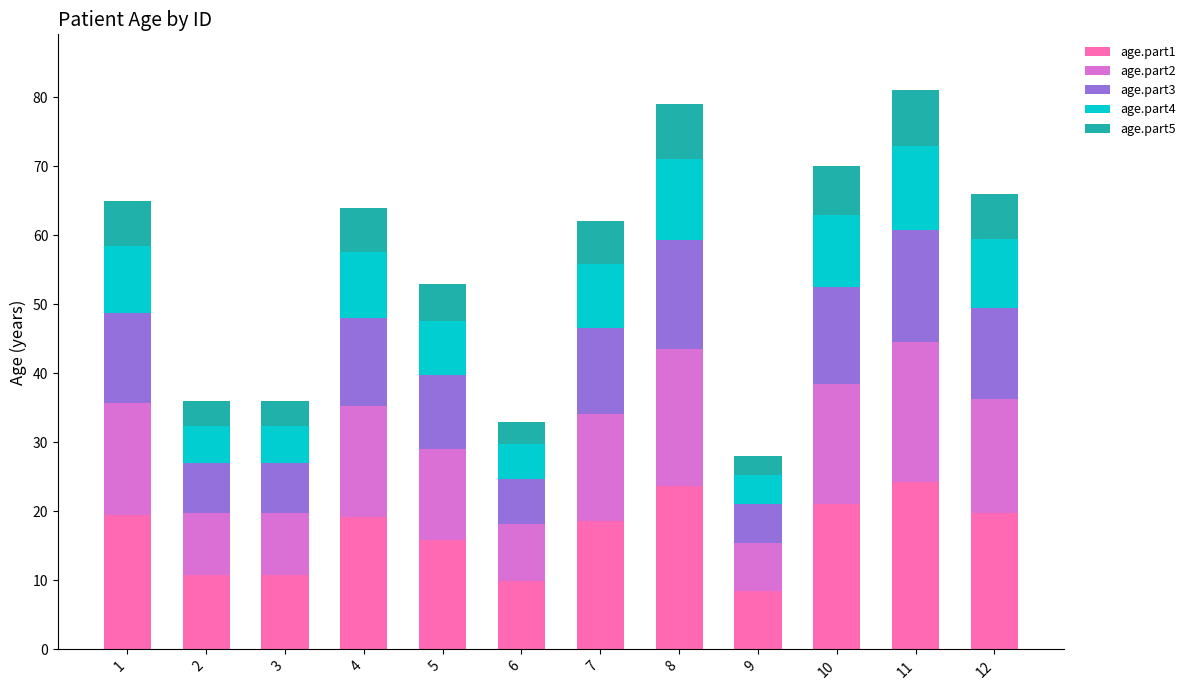

What is the sum of all age.part1 values?

201.9